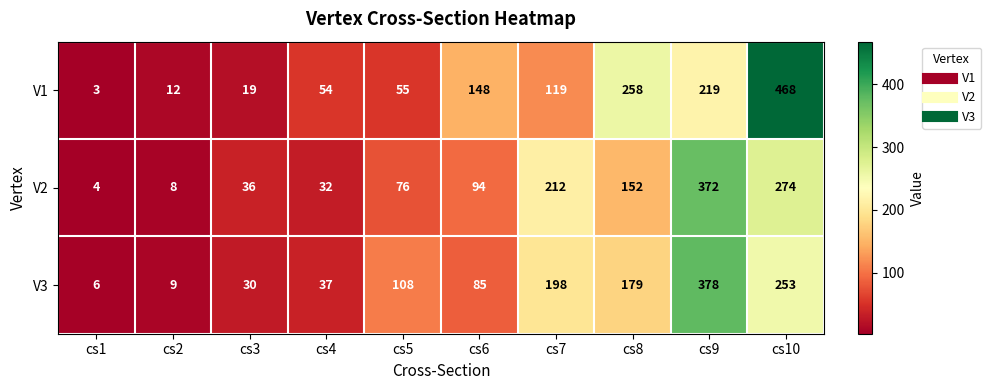

Rank the series by their maximum value, from lowest to highest.

V2, V3, V1